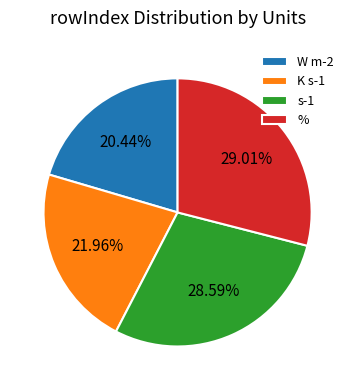

Does s-1 account for over 50% of the chart?

No